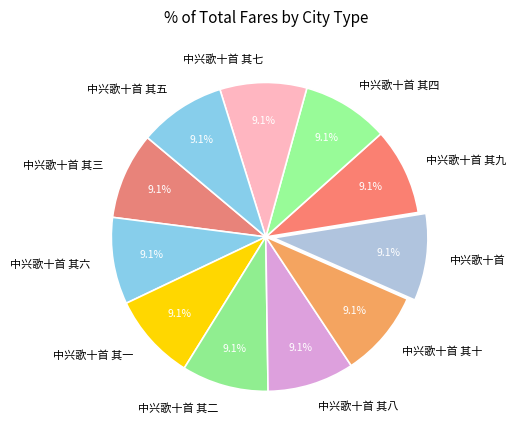

What portion of the pie excludes 中兴歌十首 其四?

90.9%